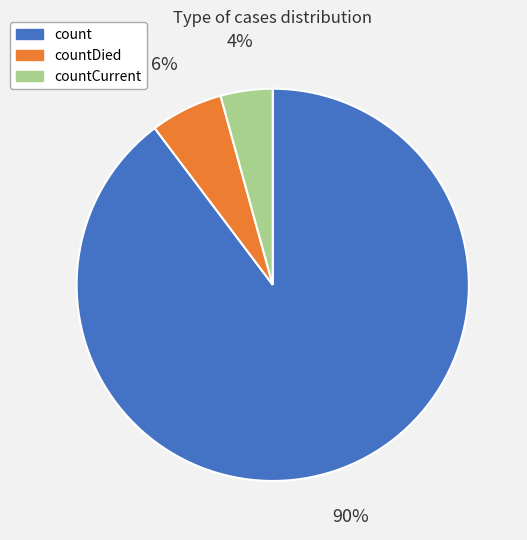

Does any single category account for the majority?

Yes